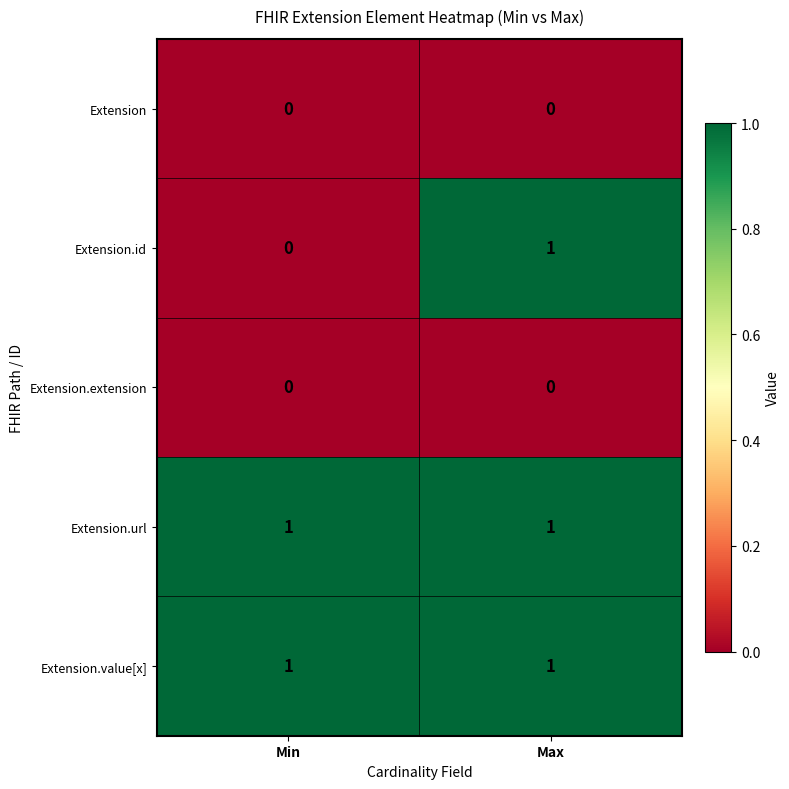

What is the greatest value displayed?

1